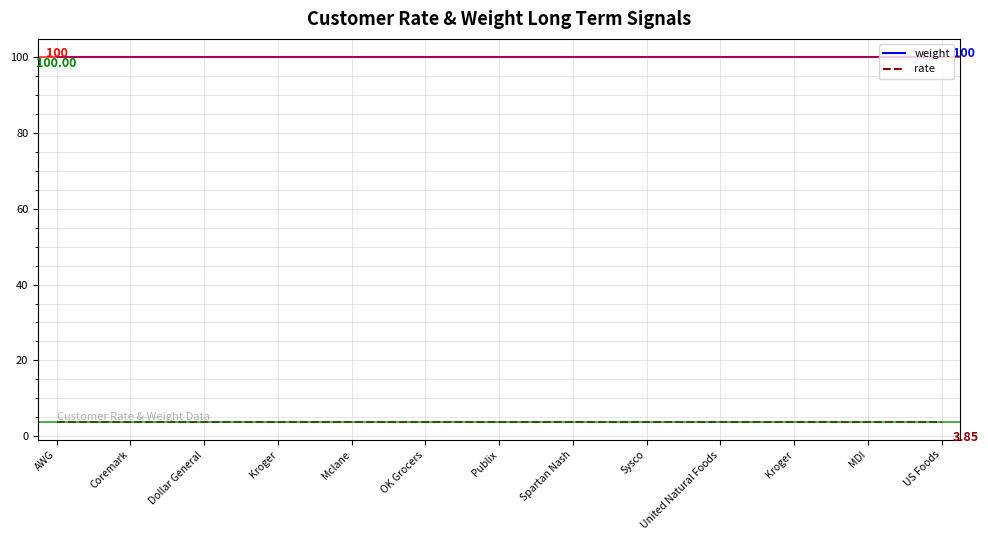

True or false: rate and weight intersect in this chart.

False